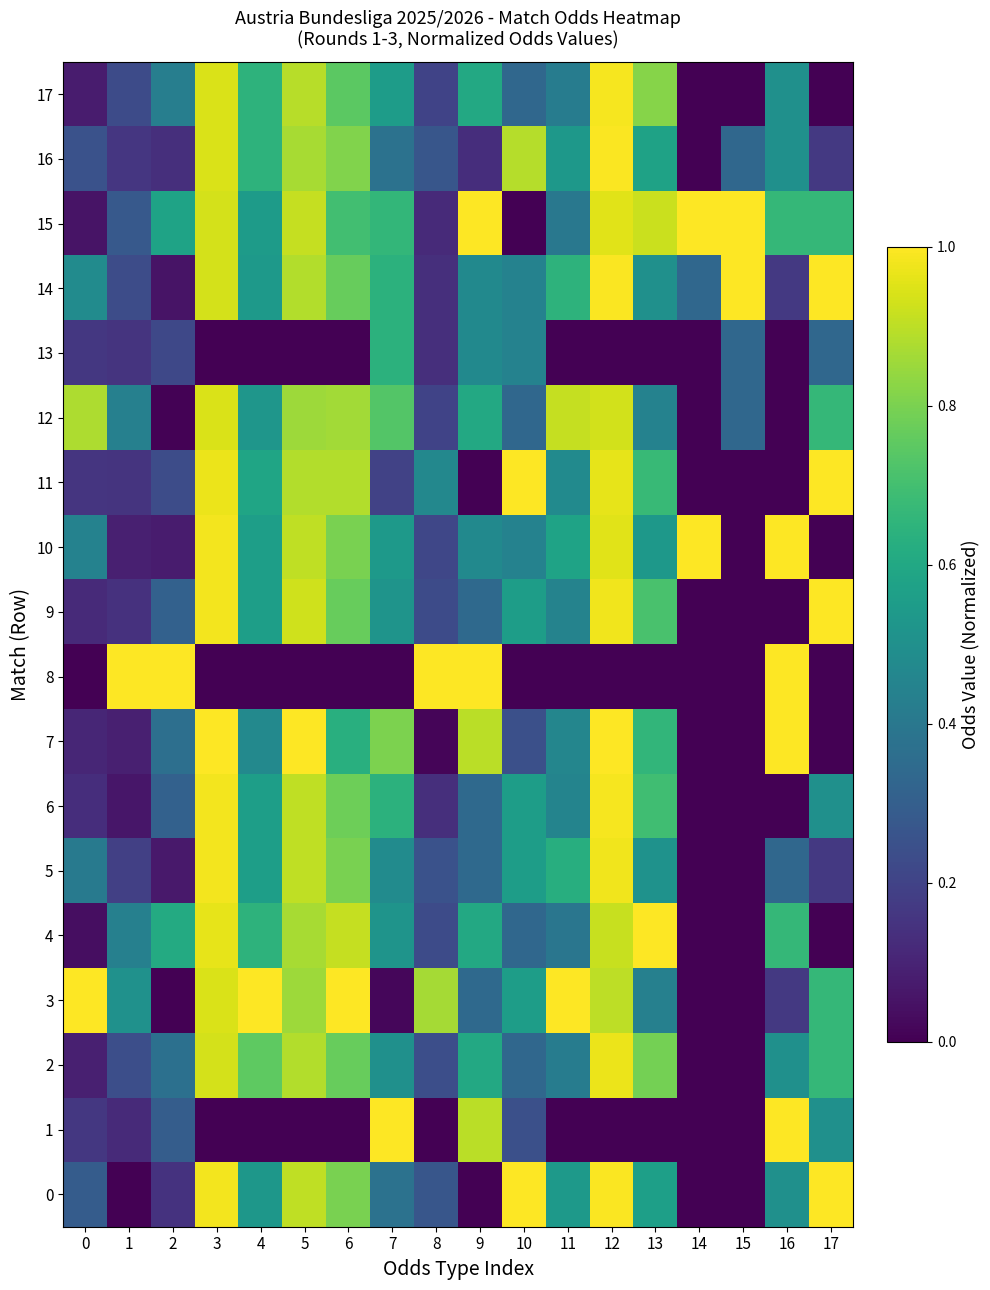

Reading left to right, extract all data points from this chart.

0: 0=0.3	1=0.0	2=0.1	3=1.0	4=0.5	5=0.9	6=0.8	7=0.4	8=0.3	9=0.0	10=1.0	11=0.5	12=1.0	13=0.6	14=0.0	15=0.0	16=0.5	17=1.0
1: 0=0.2	1=0.1	2=0.3	3=0.0	4=0.0	5=0.0	6=0.0	7=1.0	8=0.0	9=0.9	10=0.2	11=0.0	12=0.0	13=0.0	14=0.0	15=0.0	16=1.0	17=0.5
2: 0=0.1	1=0.2	2=0.4	3=0.9	4=0.8	5=0.9	6=0.8	7=0.5	8=0.2	9=0.6	10=0.3	11=0.4	12=1.0	13=0.8	14=0.0	15=0.0	16=0.5	17=0.7
3: 0=1.0	1=0.5	2=0.0	3=0.9	4=1.0	5=0.9	6=1.0	7=0.0	8=0.9	9=0.3	10=0.6	11=1.0	12=0.9	13=0.4	14=0.0	15=0.0	16=0.2	17=0.7
4: 0=0.0	1=0.4	2=0.6	3=1.0	4=0.6	5=0.9	6=0.9	7=0.5	8=0.2	9=0.6	10=0.3	11=0.4	12=0.9	13=1.0	14=0.0	15=0.0	16=0.7	17=0.0
5: 0=0.4	1=0.2	2=0.1	3=1.0	4=0.6	5=0.9	6=0.8	7=0.5	8=0.3	9=0.3	10=0.6	11=0.6	12=1.0	13=0.5	14=0.0	15=0.0	16=0.3	17=0.2
6: 0=0.1	1=0.1	2=0.3	3=1.0	4=0.6	5=0.9	6=0.8	7=0.6	8=0.1	9=0.3	10=0.6	11=0.5	12=1.0	13=0.7	14=0.0	15=0.0	16=0.0	17=0.5
7: 0=0.1	1=0.1	2=0.4	3=1.0	4=0.5	5=1.0	6=0.6	7=0.8	8=0.0	9=0.9	10=0.2	11=0.5	12=1.0	13=0.7	14=0.0	15=0.0	16=1.0	17=0.0
8: 0=0.0	1=1.0	2=1.0	3=0.0	4=0.0	5=0.0	6=0.0	7=0.0	8=1.0	9=1.0	10=0.0	11=0.0	12=0.0	13=0.0	14=0.0	15=0.0	16=1.0	17=0.0
9: 0=0.1	1=0.1	2=0.3	3=1.0	4=0.6	5=0.9	6=0.8	7=0.5	8=0.2	9=0.3	10=0.6	11=0.4	12=1.0	13=0.7	14=0.0	15=0.0	16=0.0	17=1.0
10: 0=0.4	1=0.1	2=0.1	3=1.0	4=0.6	5=0.9	6=0.8	7=0.5	8=0.2	9=0.5	10=0.4	11=0.6	12=1.0	13=0.5	14=1.0	15=0.0	16=1.0	17=0.0
11: 0=0.2	1=0.2	2=0.2	3=1.0	4=0.6	5=0.9	6=0.9	7=0.2	8=0.5	9=0.0	10=1.0	11=0.5	12=1.0	13=0.7	14=0.0	15=0.0	16=0.0	17=1.0
12: 0=0.9	1=0.4	2=0.0	3=0.9	4=0.5	5=0.9	6=0.9	7=0.7	8=0.2	9=0.6	10=0.3	11=0.9	12=0.9	13=0.4	14=0.0	15=0.3	16=0.0	17=0.7
13: 0=0.2	1=0.2	2=0.2	3=0.0	4=0.0	5=0.0	6=0.0	7=0.6	8=0.1	9=0.5	10=0.4	11=0.0	12=0.0	13=0.0	14=0.0	15=0.3	16=0.0	17=0.3
14: 0=0.5	1=0.2	2=0.1	3=0.9	4=0.5	5=0.9	6=0.8	7=0.6	8=0.1	9=0.5	10=0.4	11=0.6	12=1.0	13=0.5	14=0.3	15=1.0	16=0.2	17=1.0
15: 0=0.1	1=0.3	2=0.6	3=0.9	4=0.5	5=0.9	6=0.7	7=0.7	8=0.1	9=1.0	10=0.0	11=0.4	12=1.0	13=0.9	14=1.0	15=1.0	16=0.7	17=0.7
16: 0=0.3	1=0.2	2=0.1	3=0.9	4=0.6	5=0.9	6=0.8	7=0.4	8=0.3	9=0.1	10=0.9	11=0.5	12=1.0	13=0.6	14=0.0	15=0.3	16=0.5	17=0.2
17: 0=0.1	1=0.2	2=0.4	3=0.9	4=0.6	5=0.9	6=0.7	7=0.6	8=0.2	9=0.6	10=0.3	11=0.4	12=1.0	13=0.8	14=0.0	15=0.0	16=0.5	17=0.0